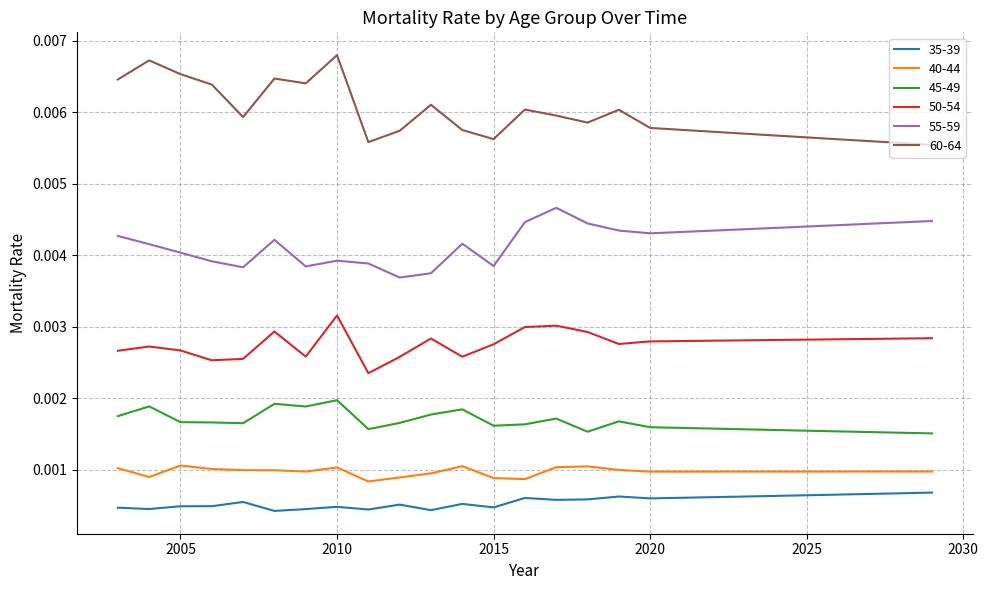

True or false: 60-64 and 55-59 cross at least once.

False